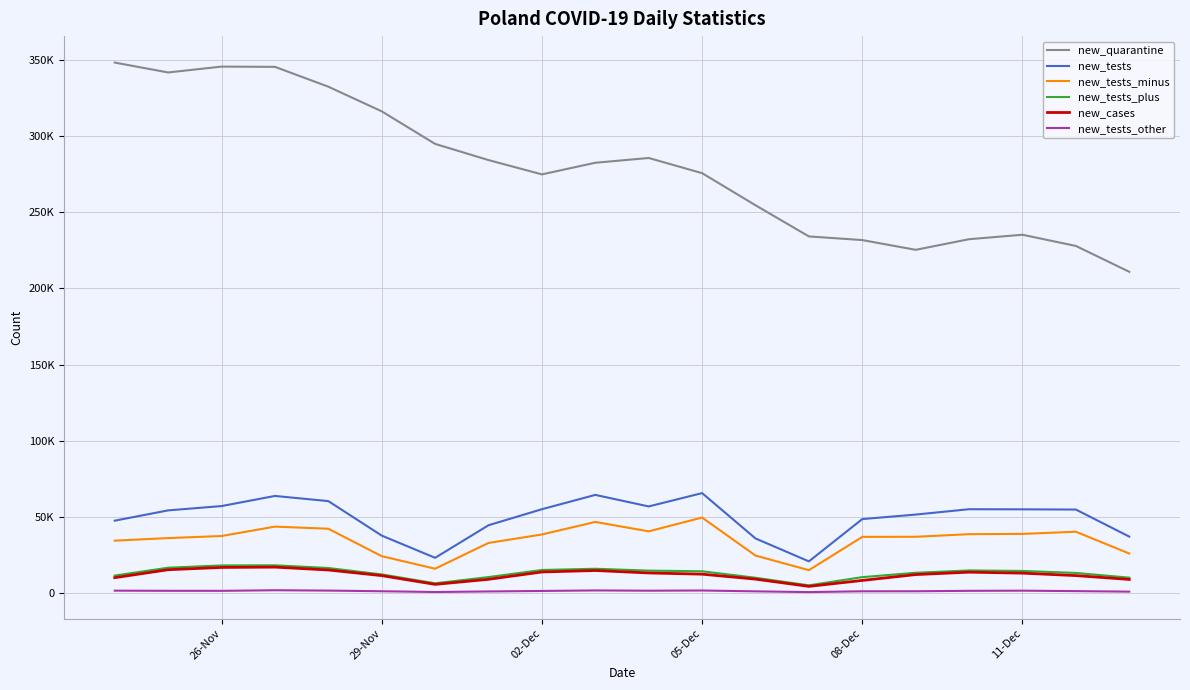

Does the chart have visible grid lines?

Yes